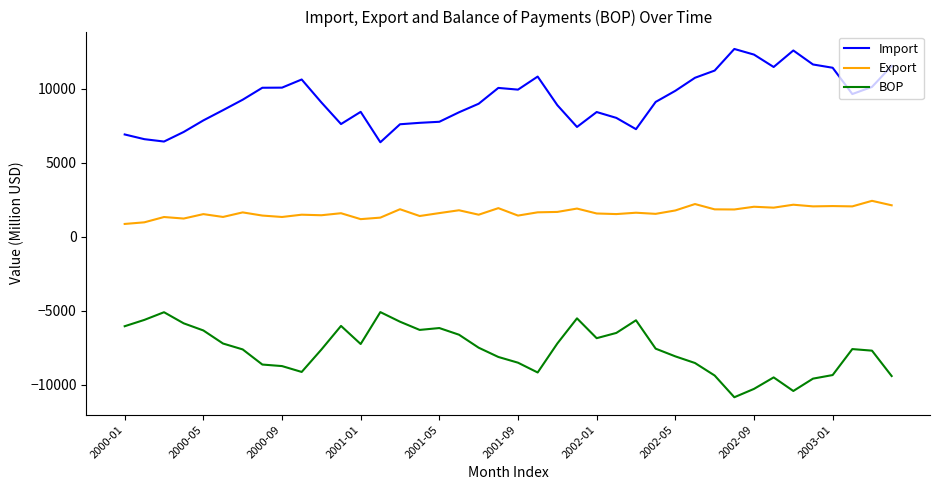

What is the difference between the maximum and second lowest values in the Import series?

6247.3